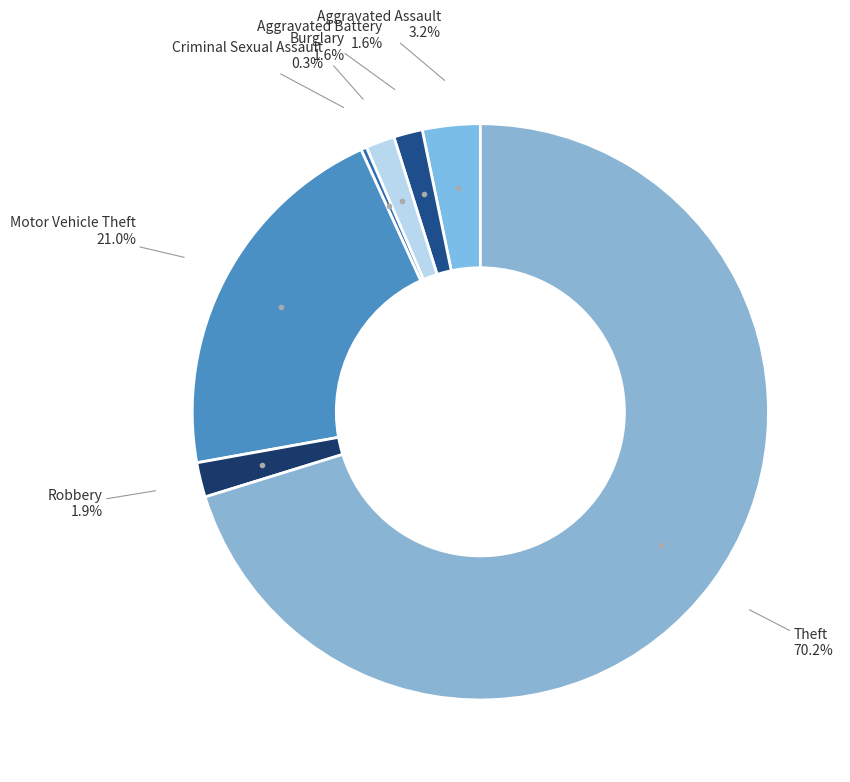

How many slices are in this pie chart?

7